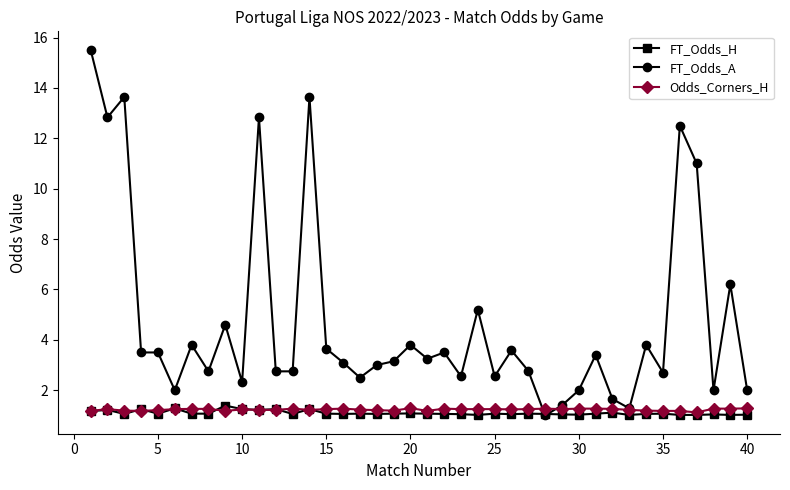

Which series has the widest spread of values?

FT_Odds_A